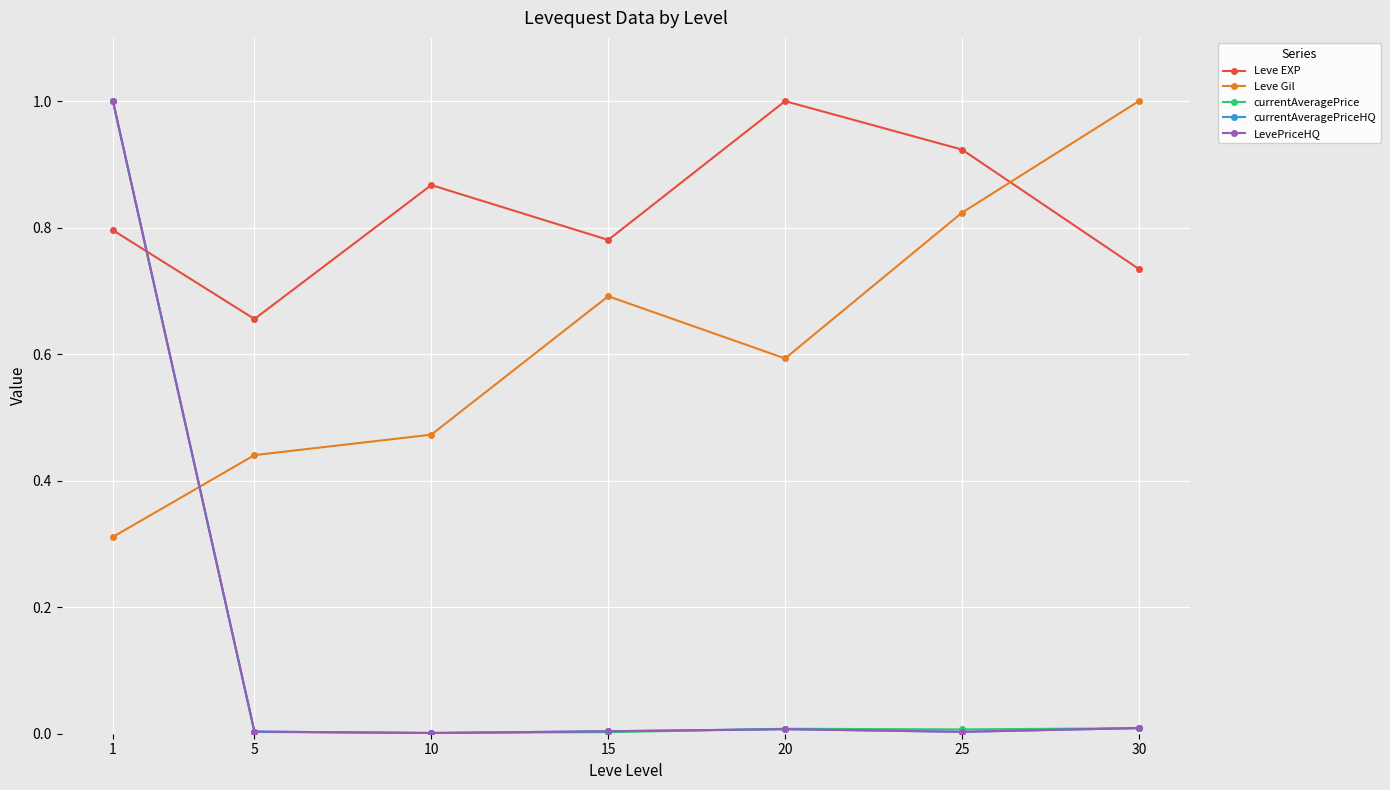

Is it true that Leve Gil equals 0.2 at 15?

False